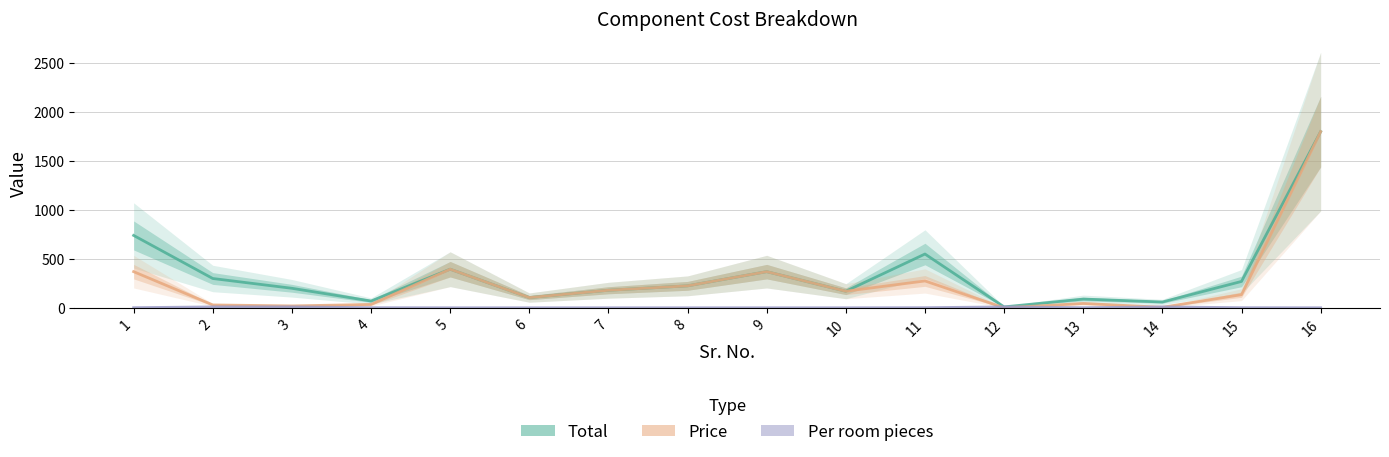

The Price series shows 225 at 9. True or false?

False